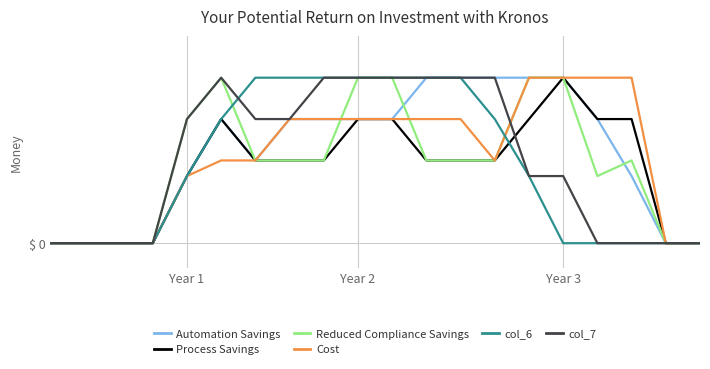

Does the chart have visible grid lines?

No